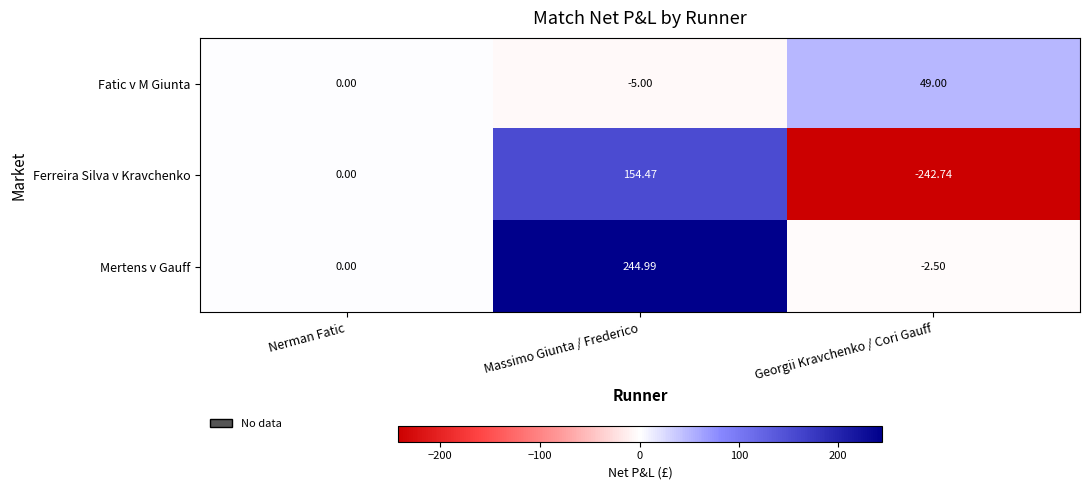

At which category is the sum across all series the highest?

Massimo Giunta / Frederico